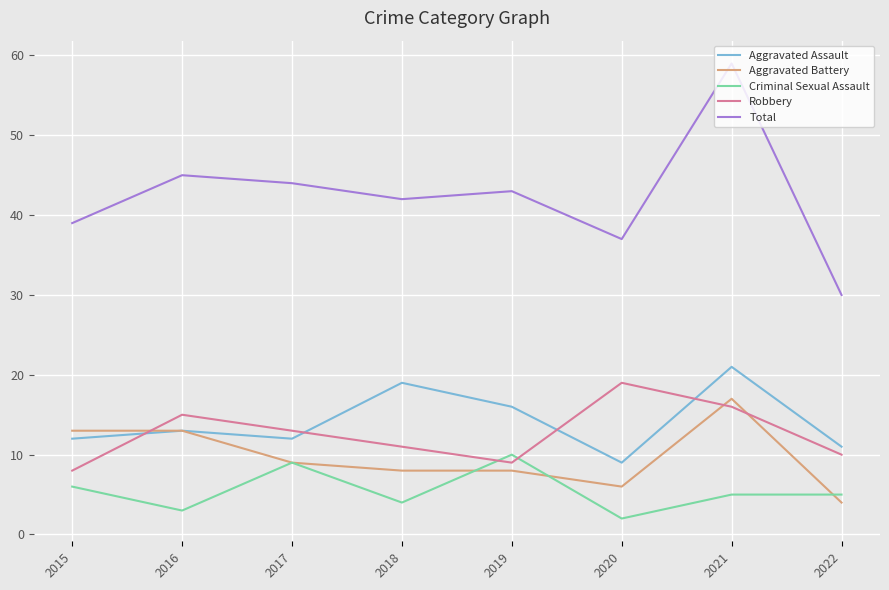

Where do Aggravated Assault and Robbery first cross each other?

2015 and 2016